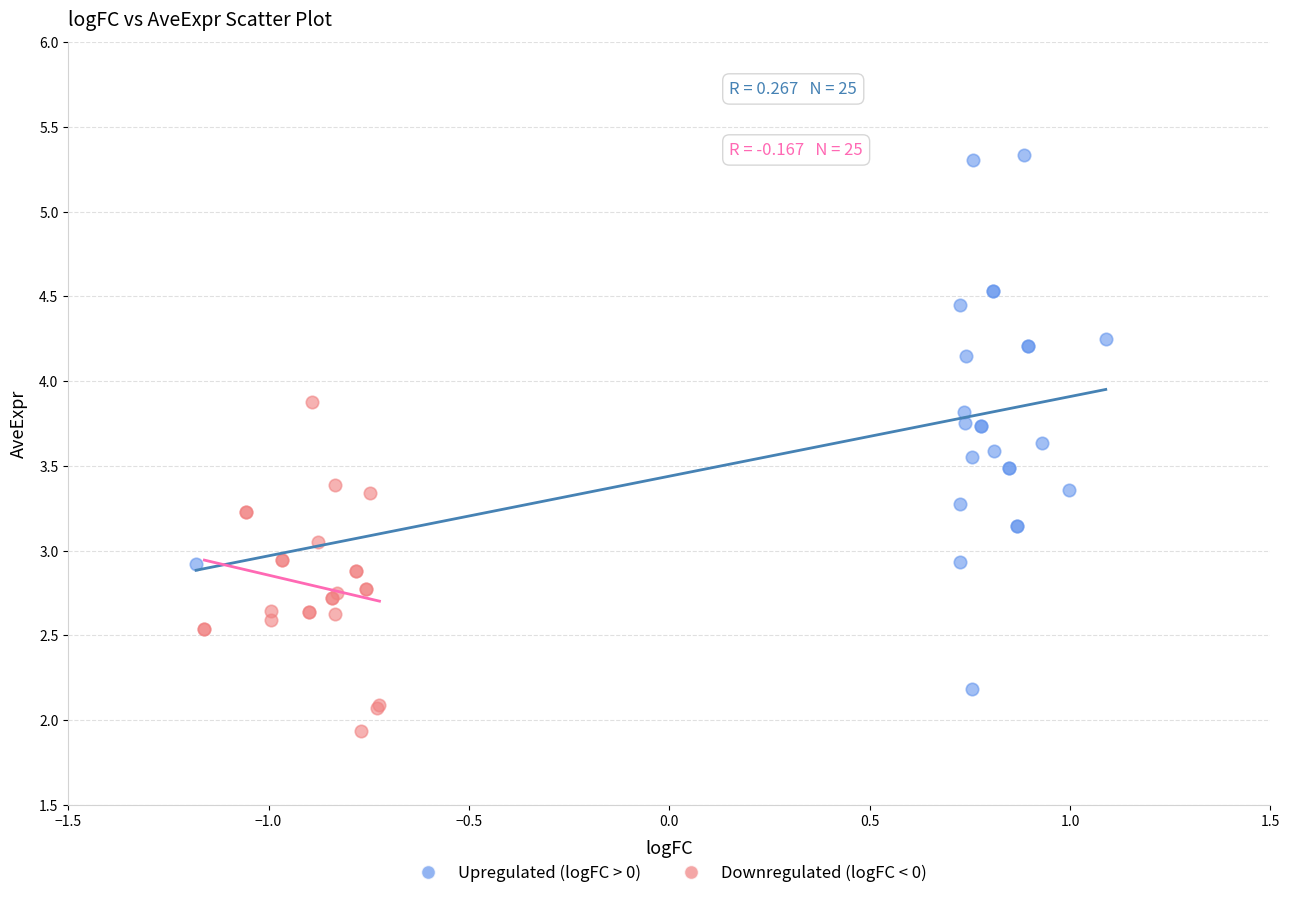

Which series has the widest spread of Y values?

Upregulated (logFC > 0)